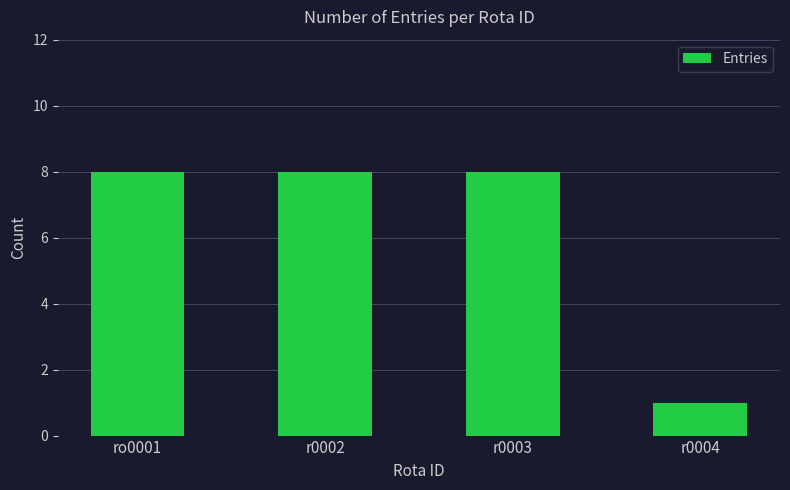

Count the values in the range 8 to 9.

3